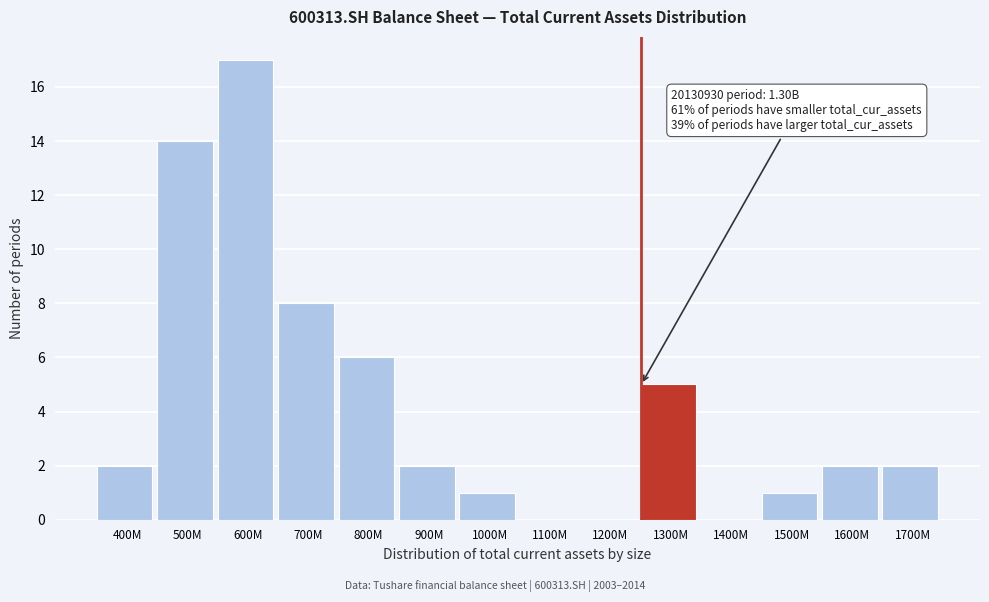

Reading left to right, list all the values displayed in this chart.

400M=2	500M=14	600M=17	700M=8	800M=6	900M=2	1000M=1	1100M=0	1200M=0	1300M=5	1400M=0	1500M=1	1600M=2	1700M=2